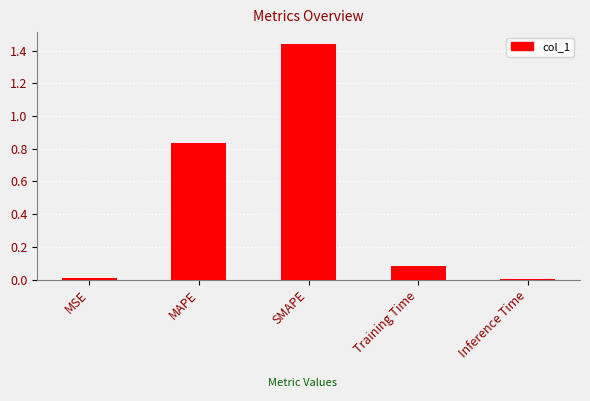

What is the sum of all values?

2.4